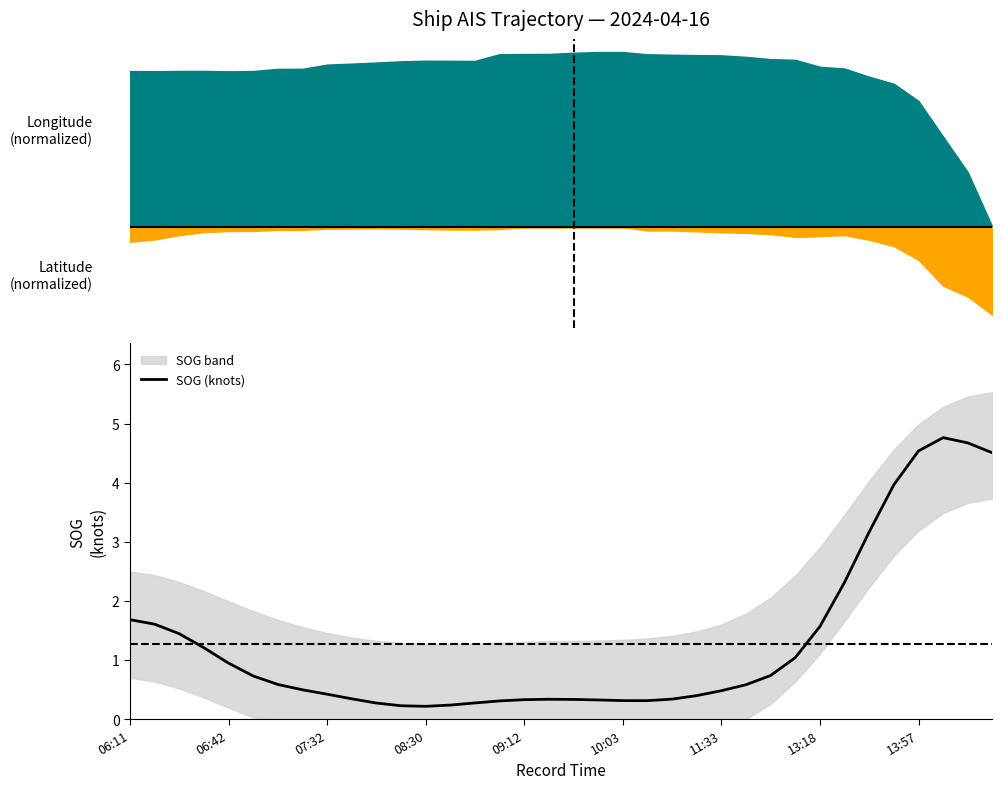

Is it true that SOG (knots) equals 0.1 at 10:03?

False